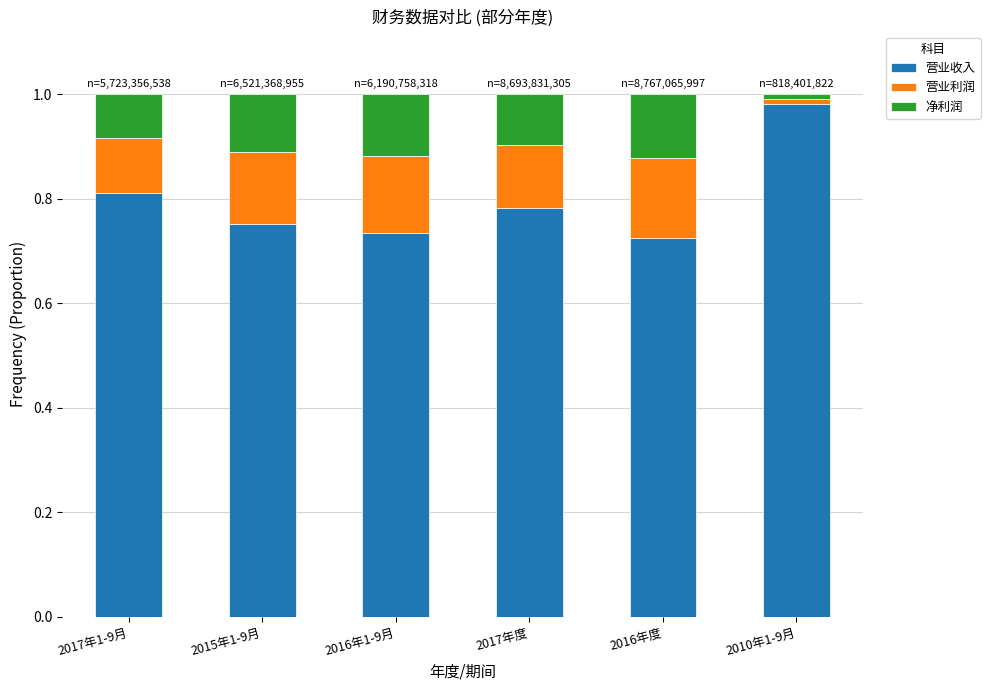

The 营业收入 series shows 1.3 at 2017年1-9月. True or false?

False